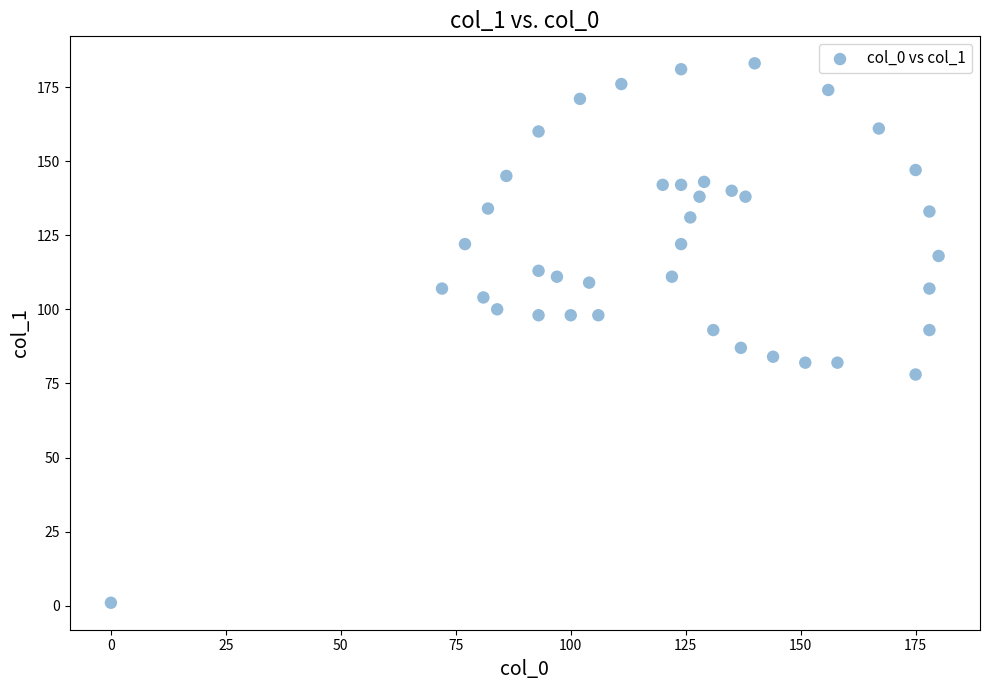

What is the range of X values (max minus min)?

180